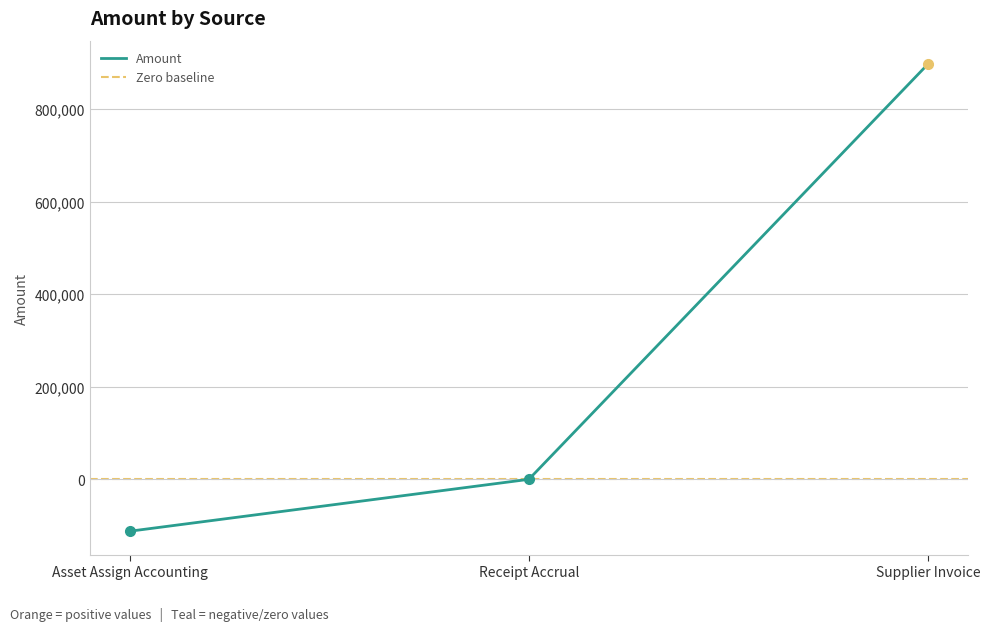

How many data points does each series have?

3